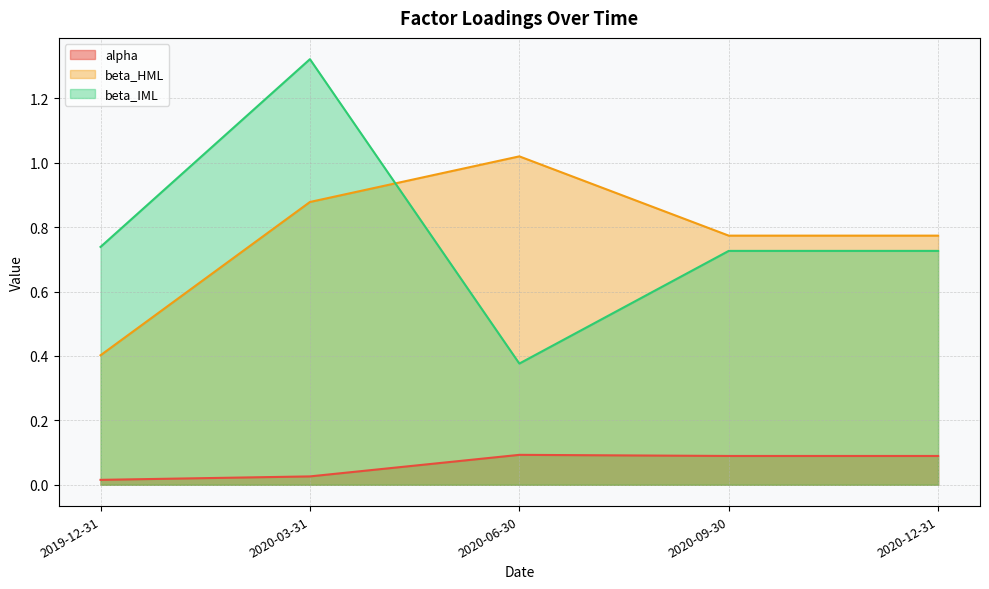

At which category is the sum across all series the highest?

2020-03-31